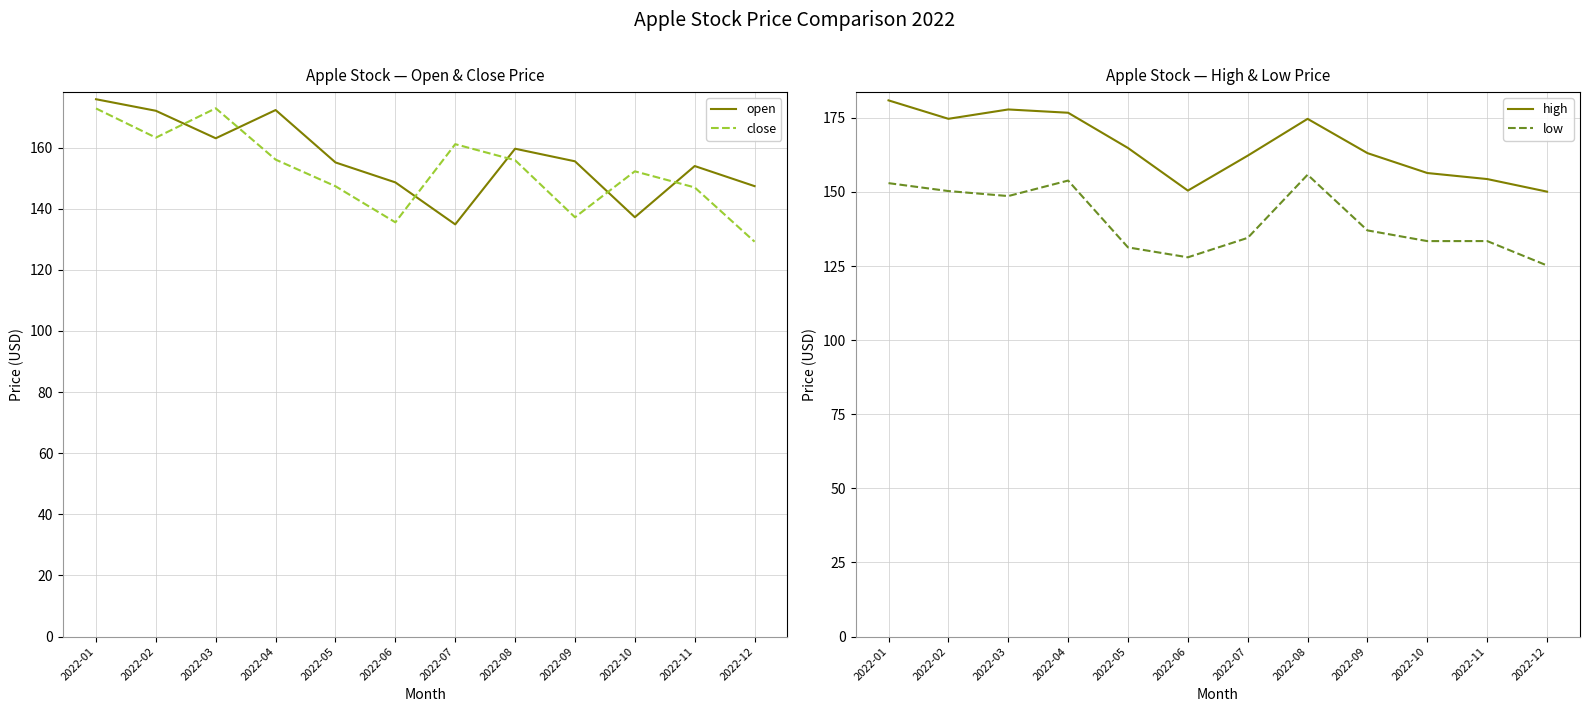

What is the spread (max minus min) of values at 2022-08?

18.8